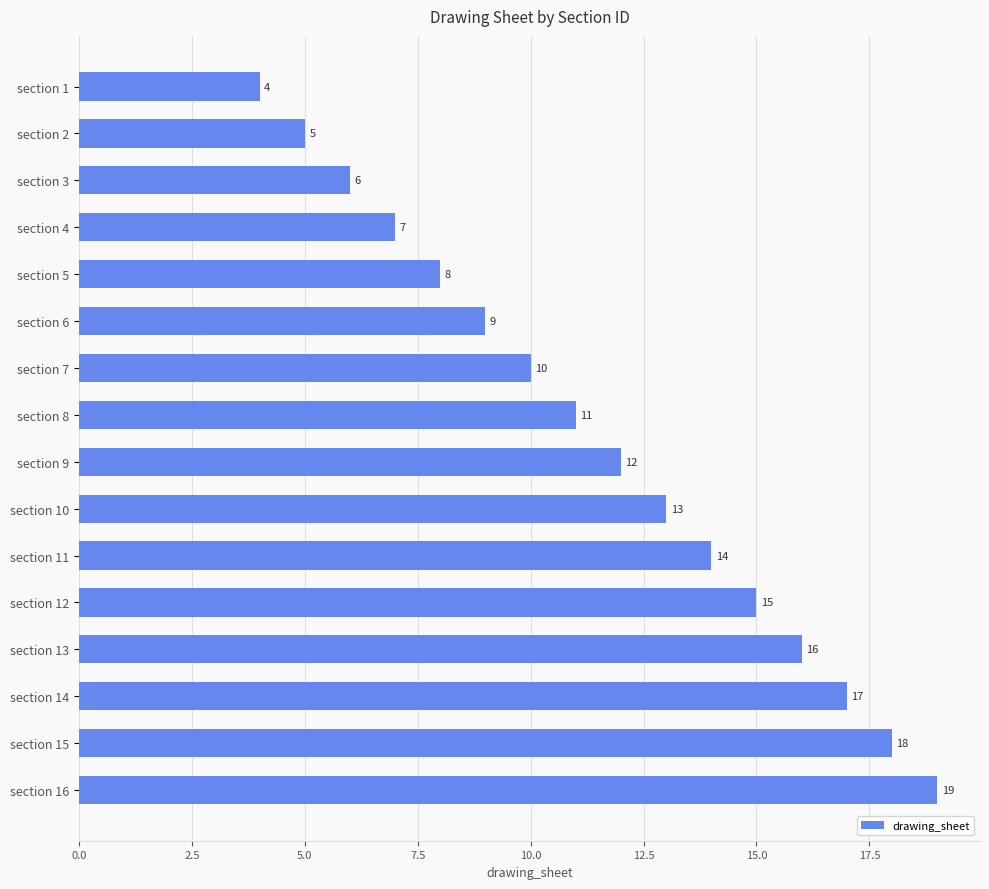

What is the average value?

12